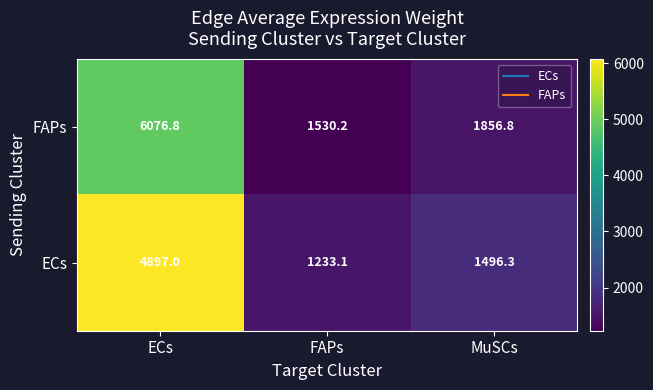

Read the FAPs value at ECs.

6076.8